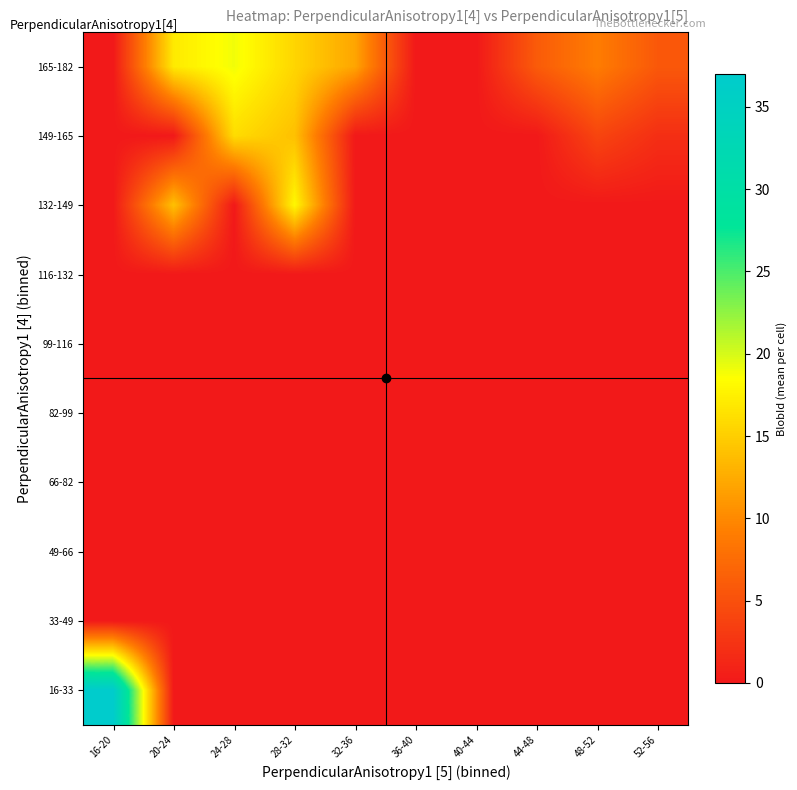

Count the number of categories in the chart.

10